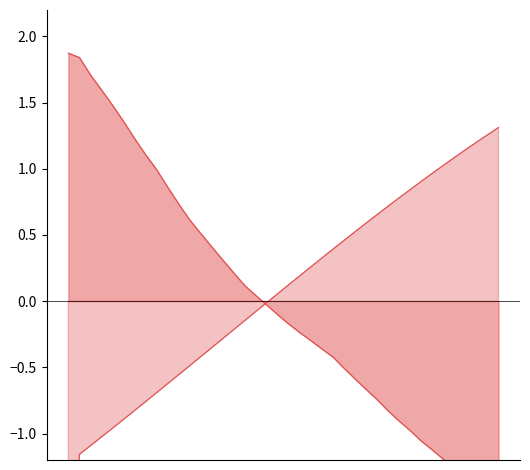

Where is Battery nearest to the value 0?

3600.0